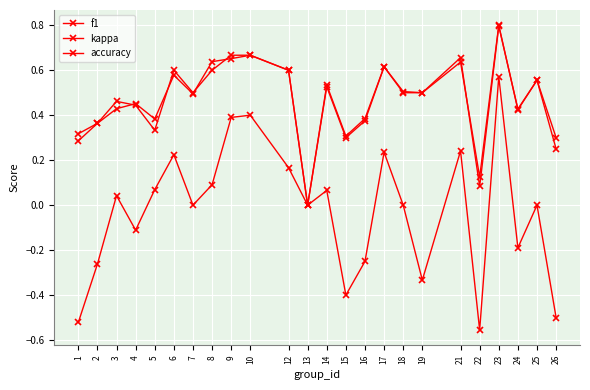

After their last crossing, which series has the higher values: f1 or accuracy?

f1